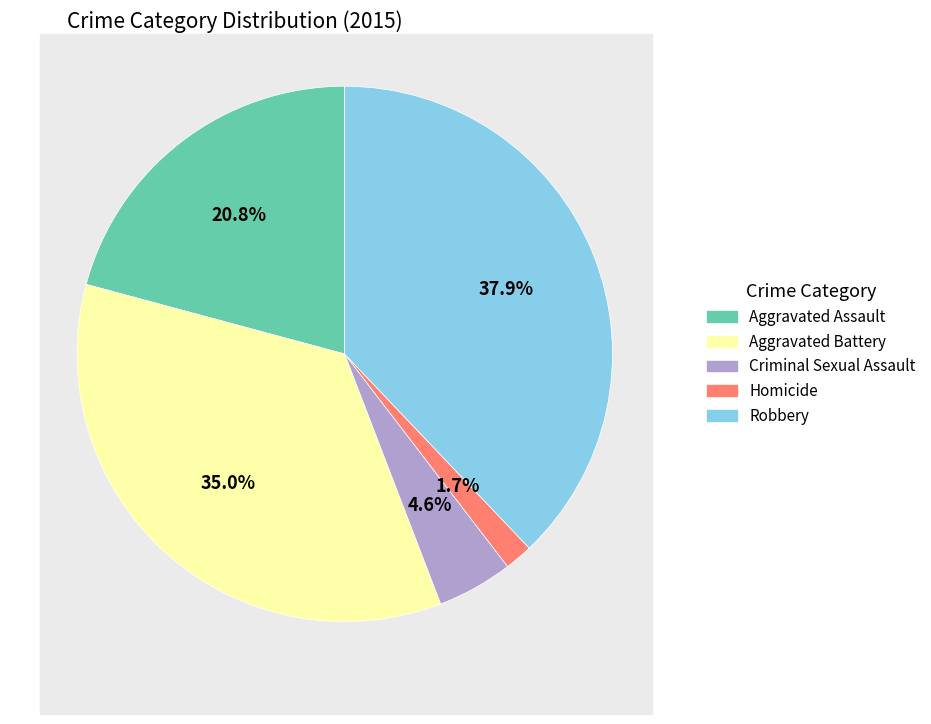

To the nearest percent, what is the combined percentage of Aggravated Battery and Criminal Sexual Assault?

40%